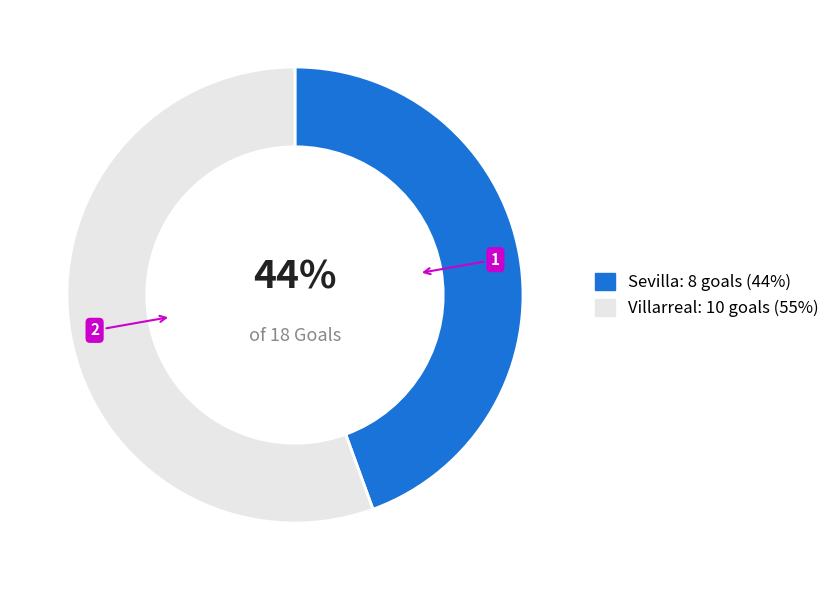

Rank the categories by value from lowest to highest.

Sevilla, Villarreal